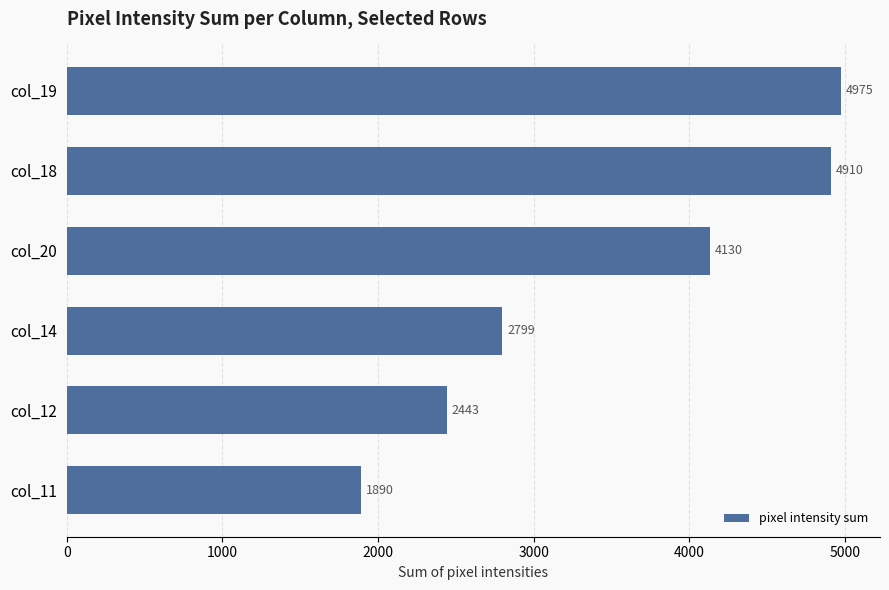

Rank the categories by value from highest to lowest.

col_19, col_18, col_20, col_14, col_12, col_11